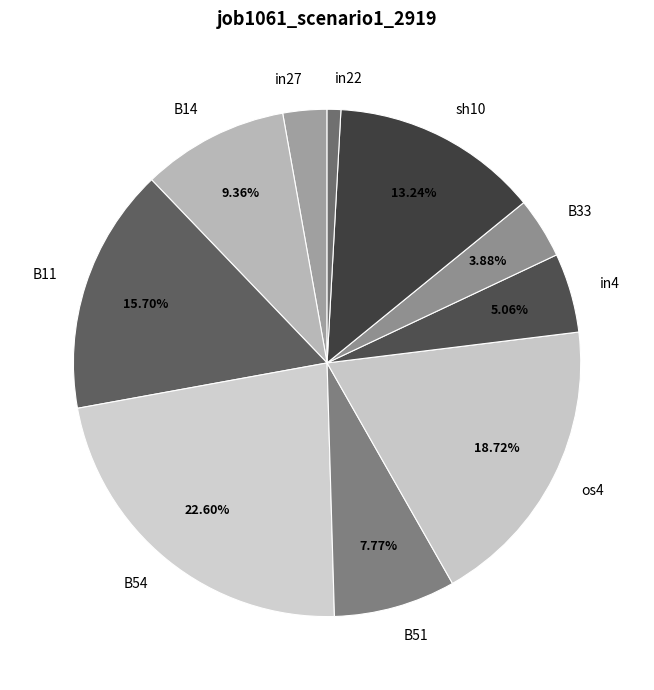

Rank the categories by value from lowest to highest.

in22, in27, B33, in4, B51, B14, sh10, B11, os4, B54